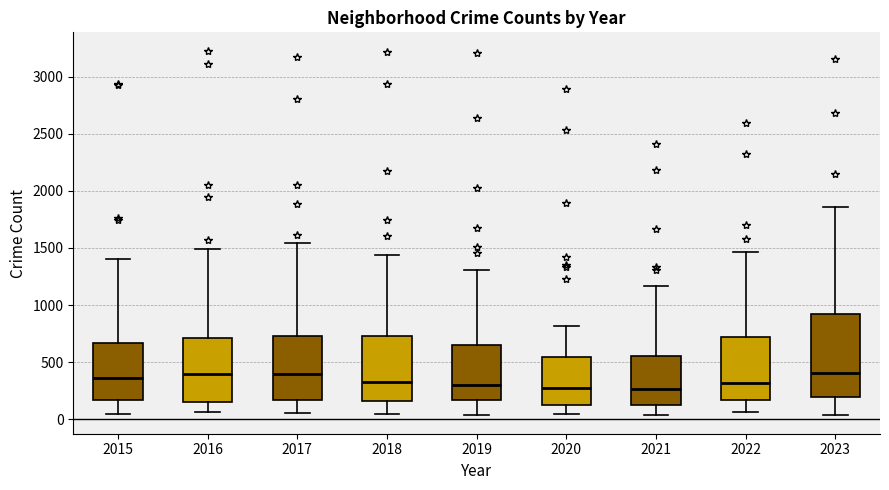

Where does the median line of the box at x = 2022 sit on the y-axis? The values are not printed on the chart, so give them approximately, as read against the axis.

300